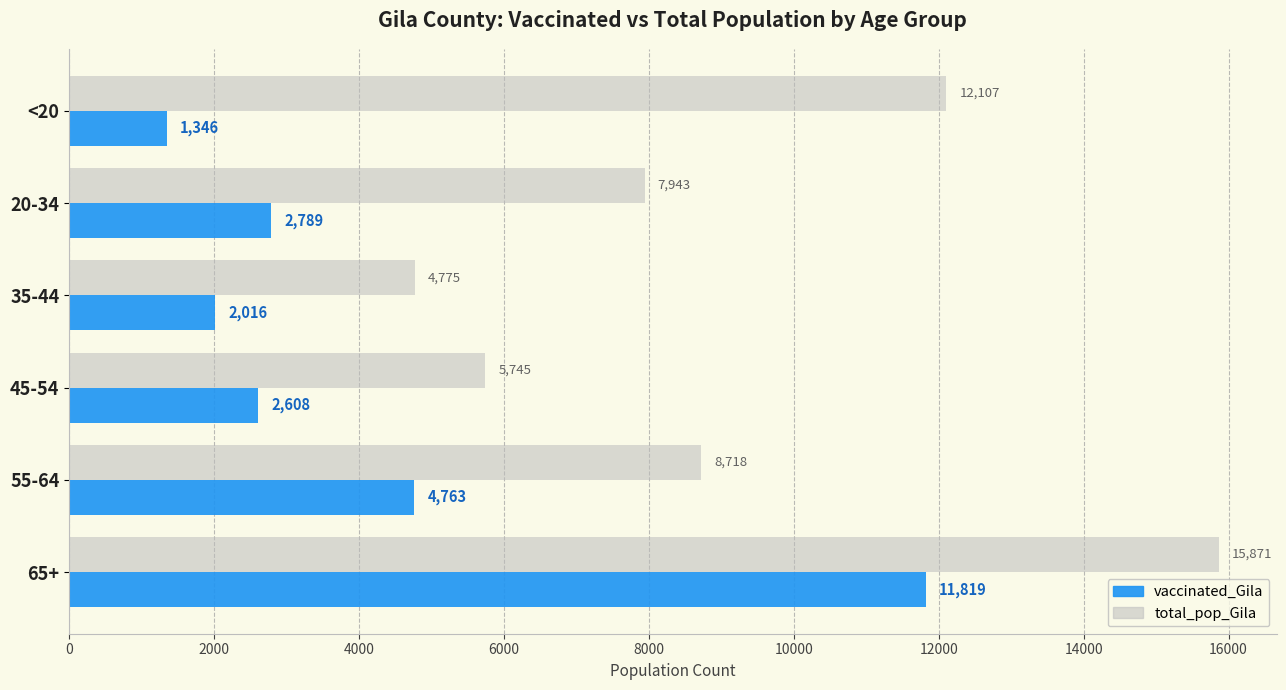

List the series in order of their peak value, lowest first.

vaccinated_Gila, total_pop_Gila